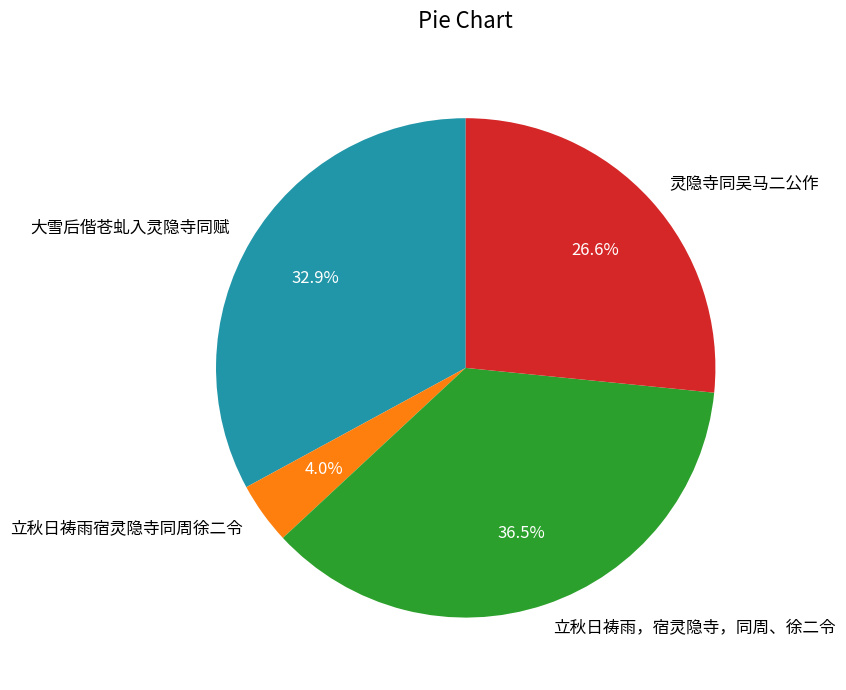

Which has a higher value, 立秋日祷雨，宿灵隐寺，同周、徐二令 or 灵隐寺同吴马二公作?

立秋日祷雨，宿灵隐寺，同周、徐二令